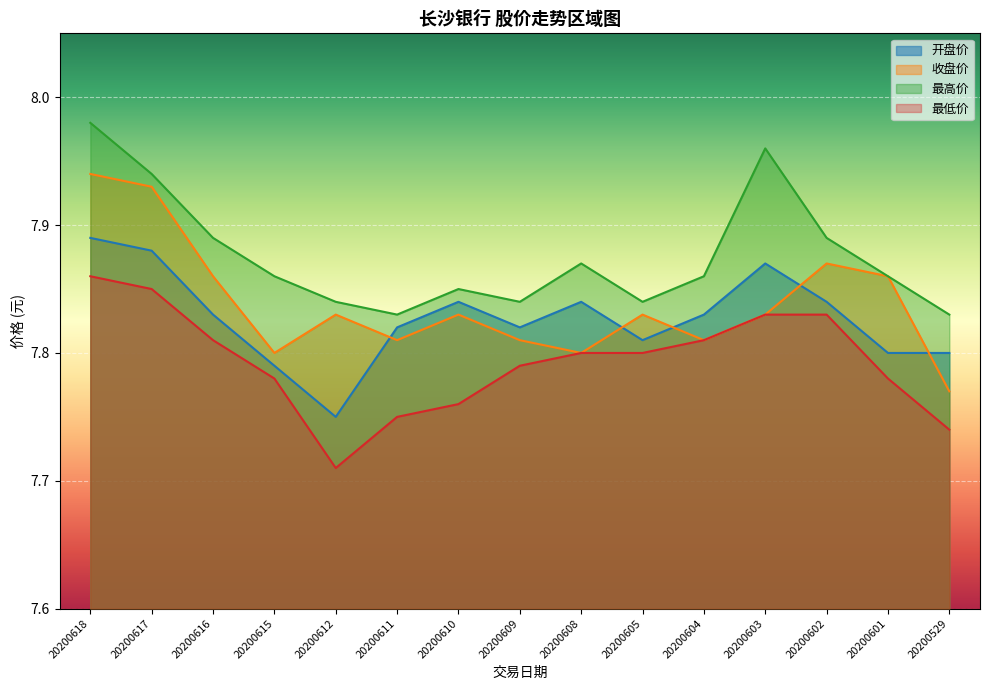

Rank the series by their maximum value, from lowest to highest.

最低价, 开盘价, 收盘价, 最高价